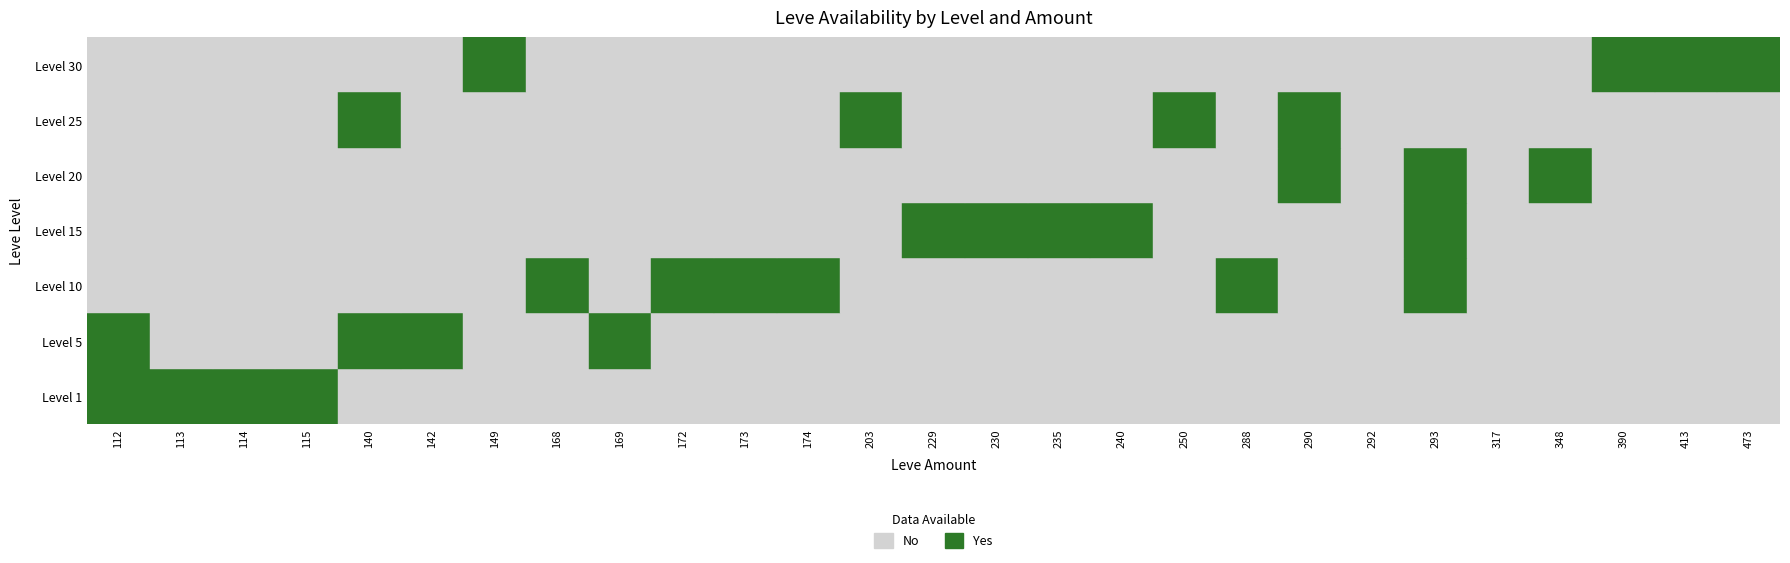

List the series in order of their peak value, lowest first.

1, 5, 10, 15, 20, 25, 30